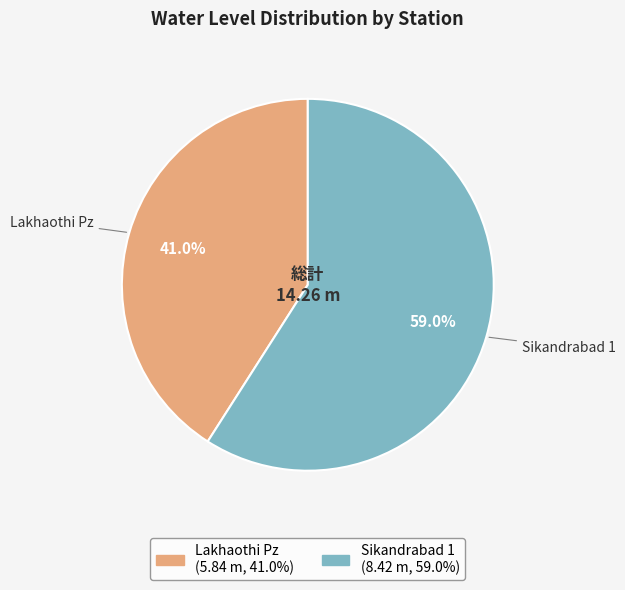

What percentage is the Lakhaothi Pz slice, to the nearest percent?

41%